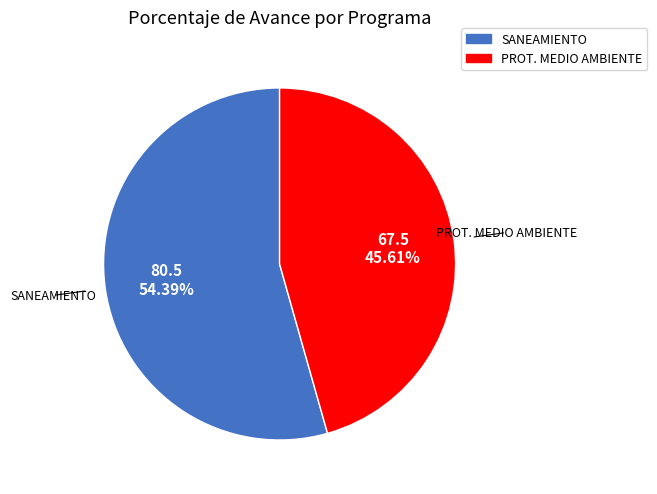

Is there a majority slice in this chart?

Yes